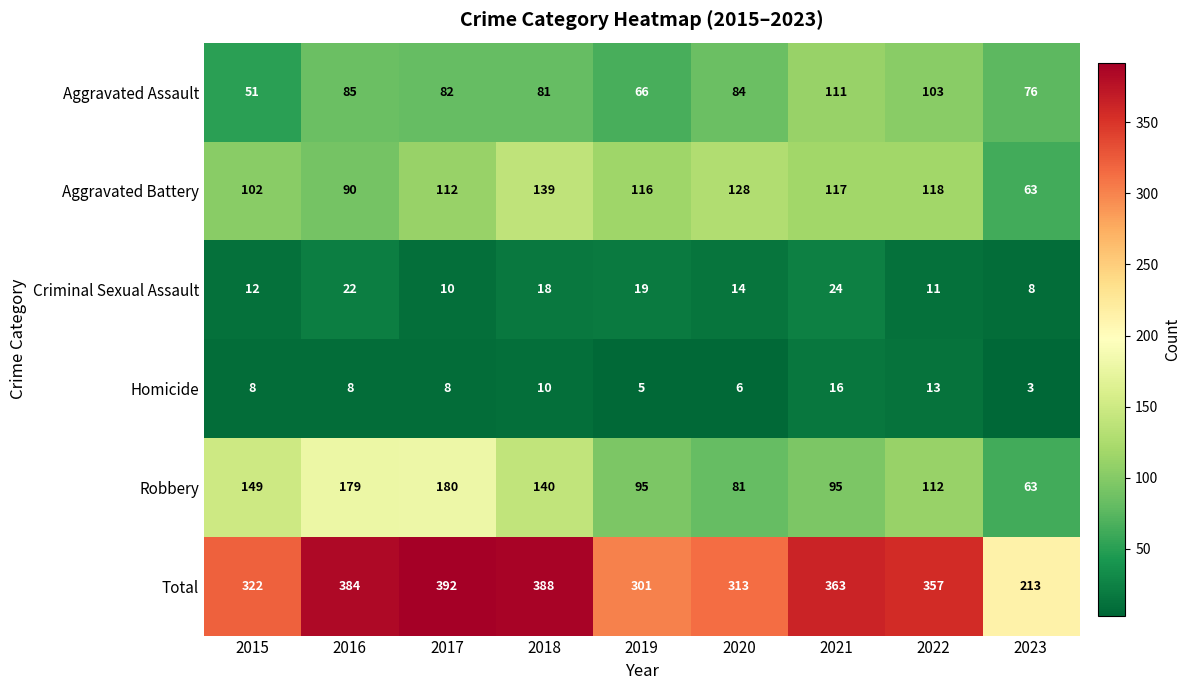

What value does the Homicide series have at 2023, to the nearest 5?

5